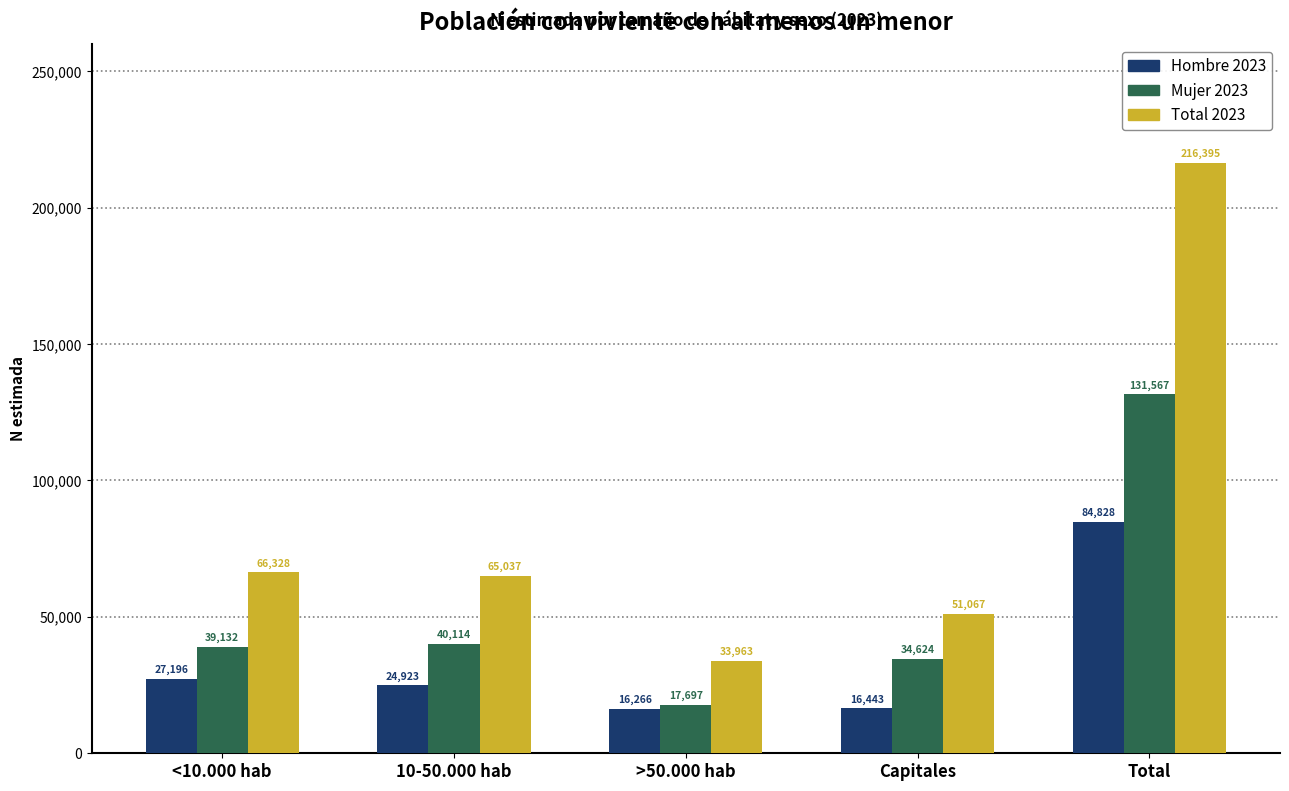

What is the approximate value of Hombre 2023 at Capitales, to the nearest 100?

16400